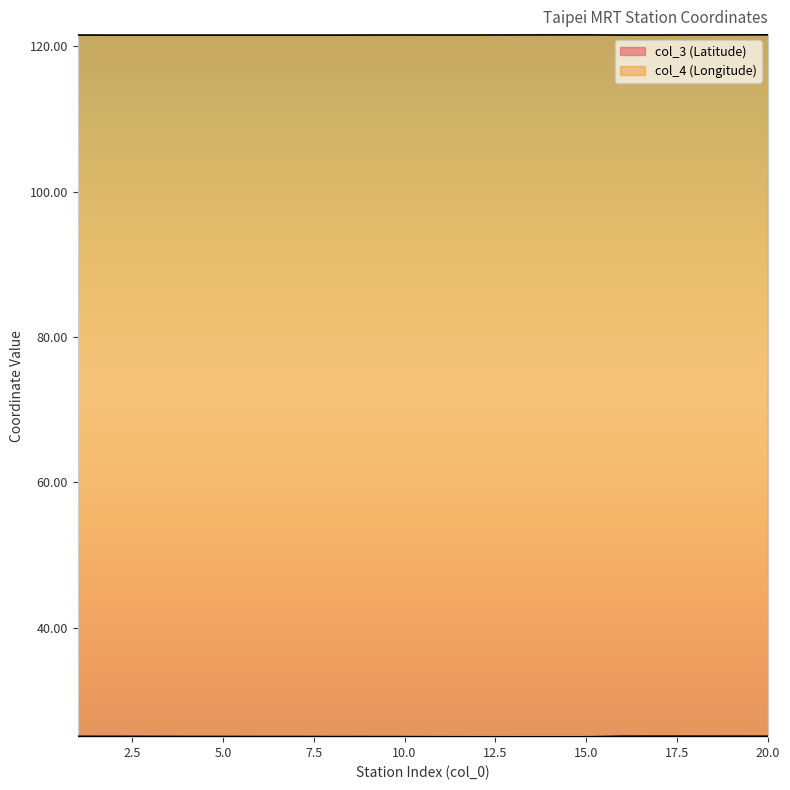

Which series has the largest total across all categories?

col_4 (Longitude)